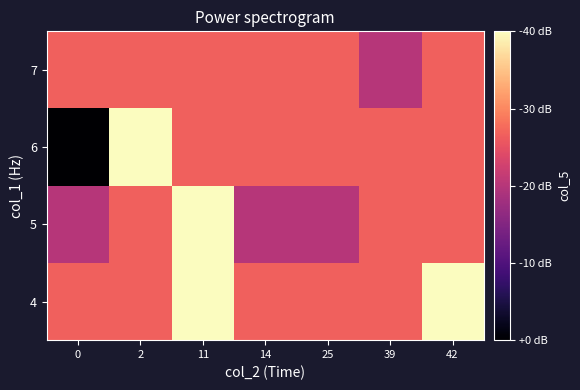

At which category is the sum across all series the highest?

11